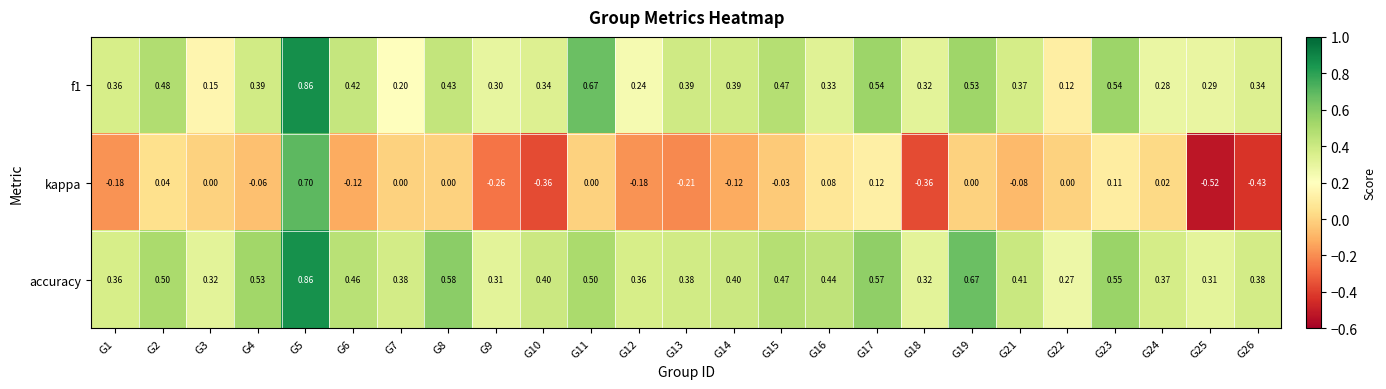

How many categories are shown in the chart?

25